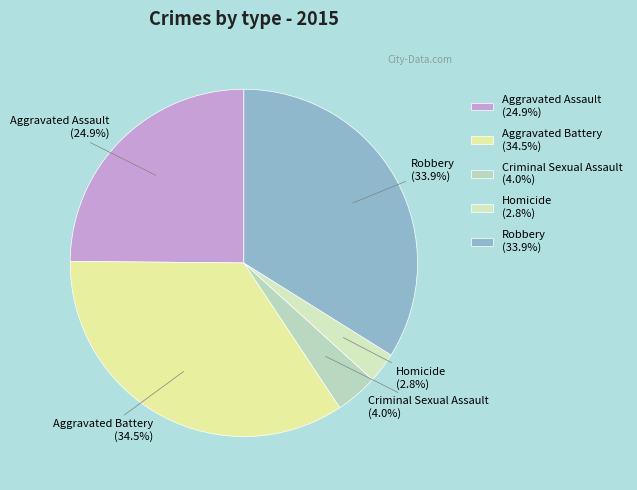

Does any single category account for the majority?

No